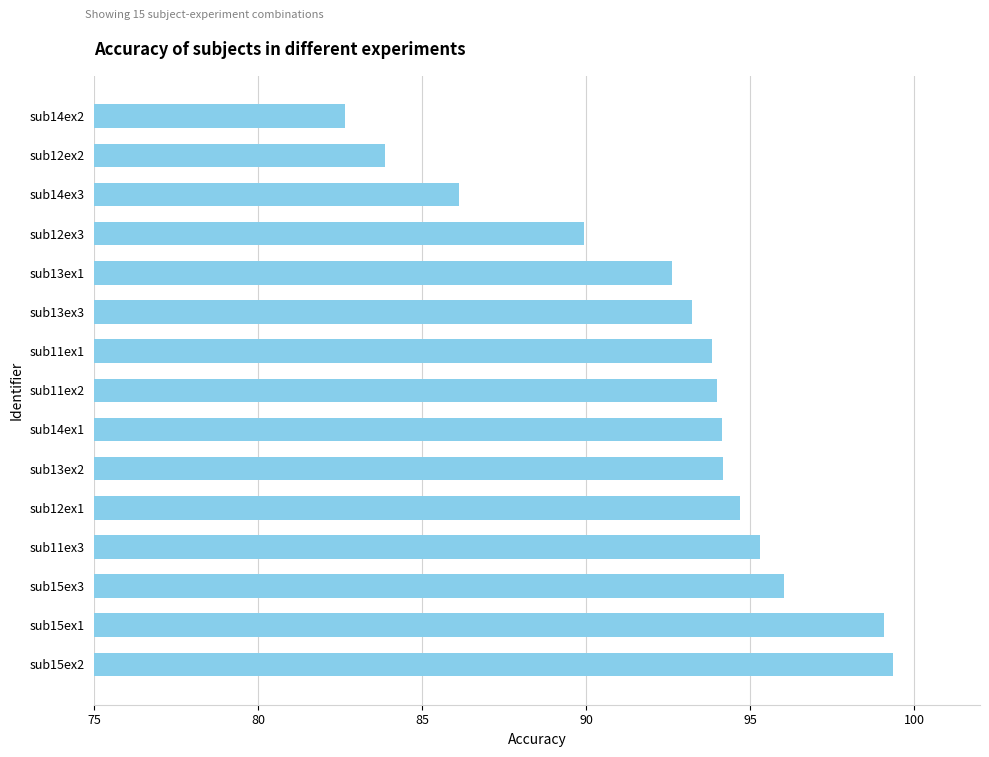

True or false: the data shows 99.4 at sub15ex2.

True